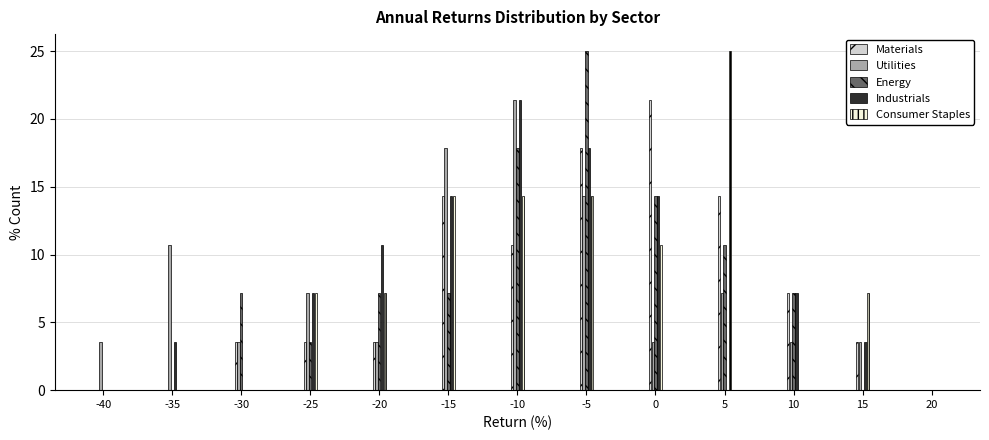

What is the sum of the Consumer Staples values at -10 and -25?

21.4